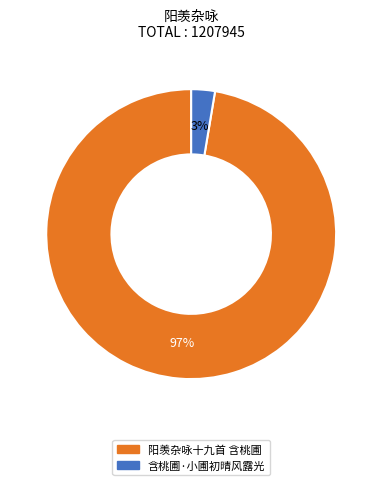

True or false: 阳羡杂咏十九首 含桃圃 accounts for 97% of the total.

True